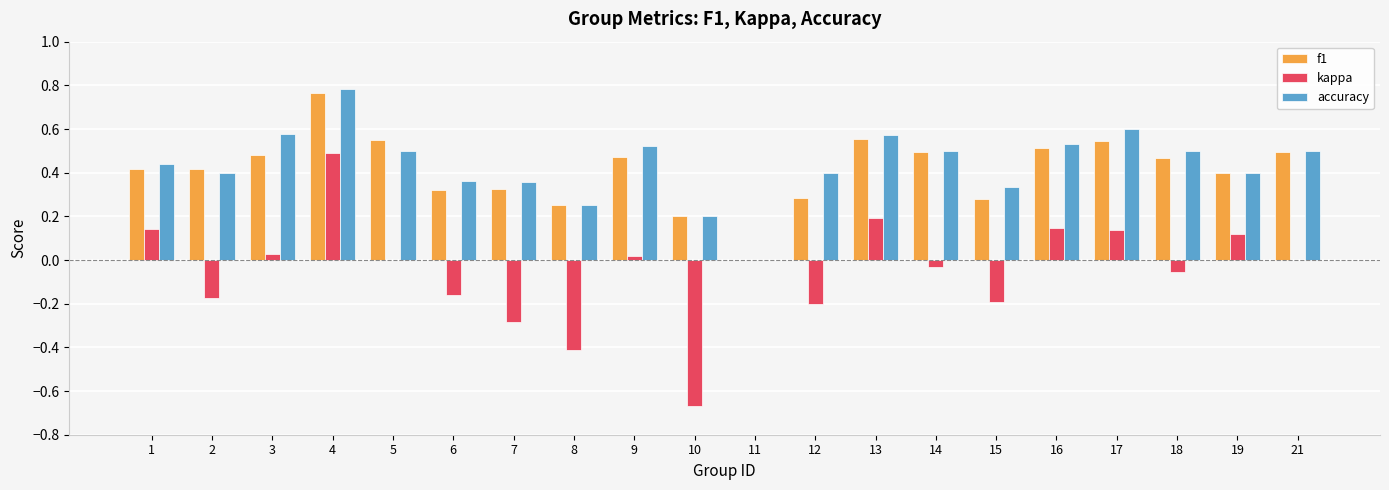

Does the chart contain stacked bars?

No